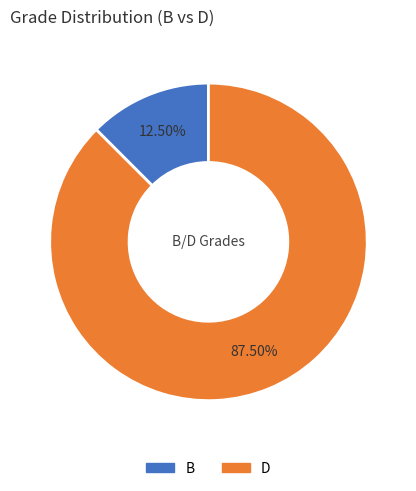

How many segments does this pie chart have?

2